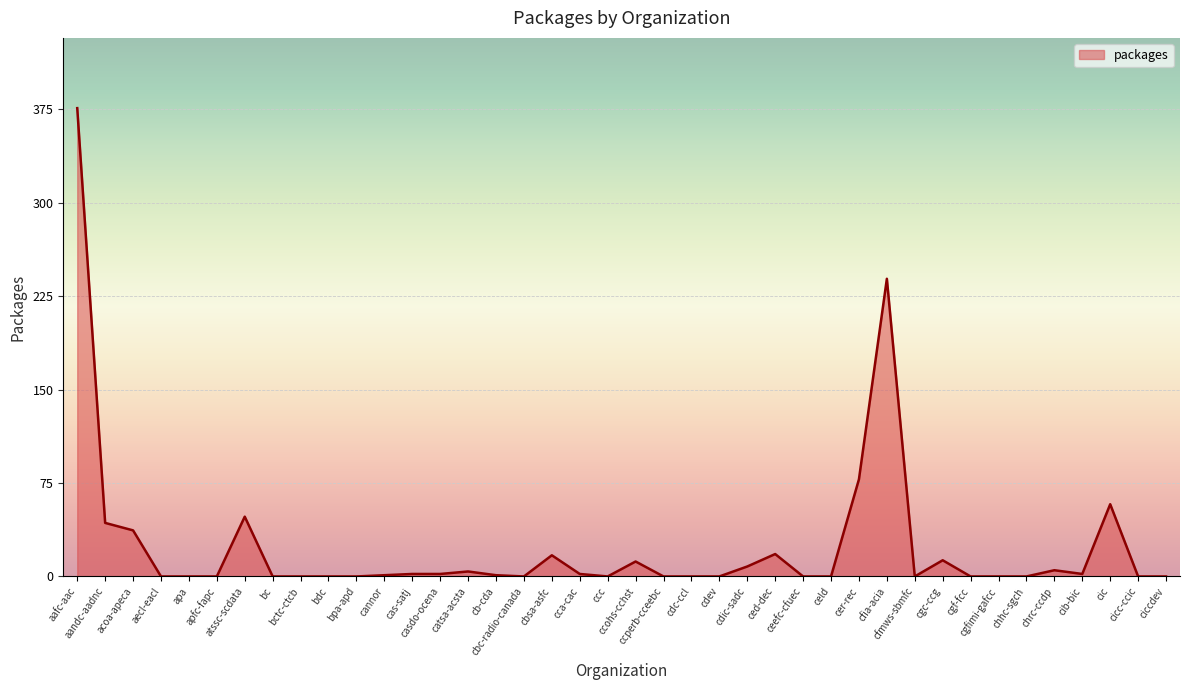

What is the maximum value shown in the chart?

376